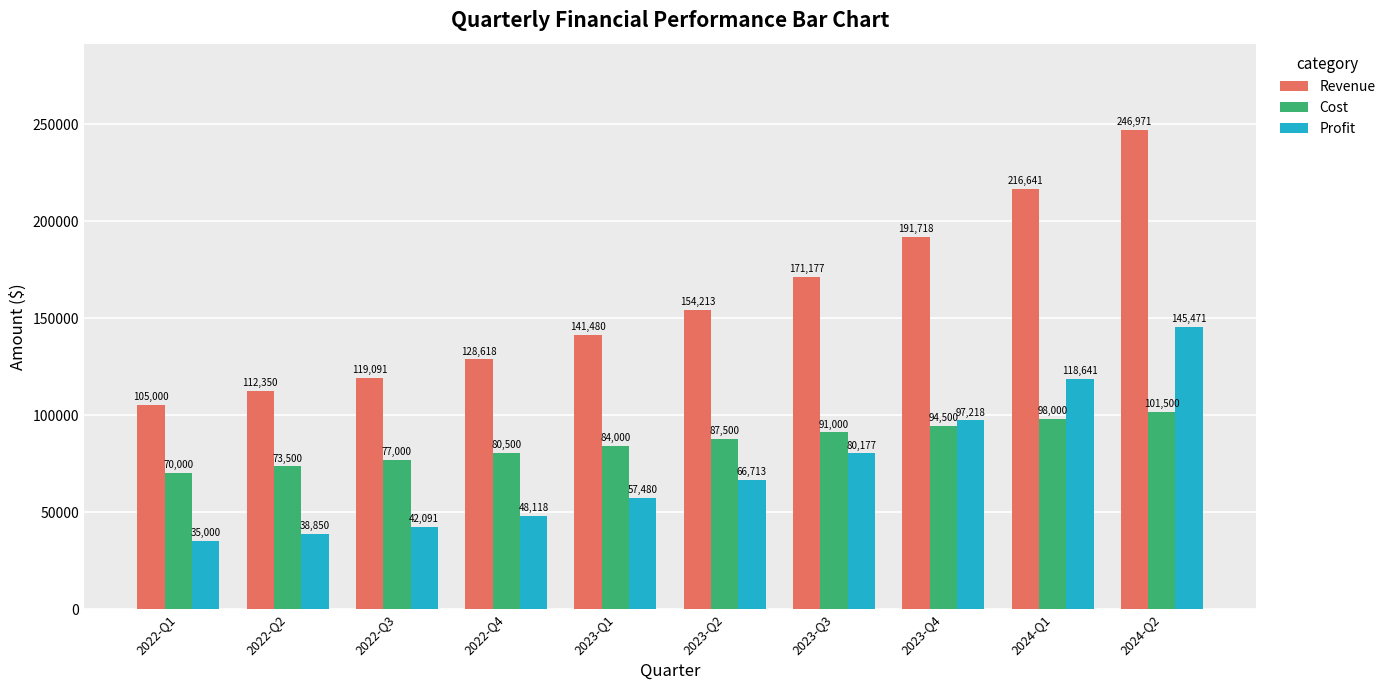

What is the difference between the Profit values at 2023-Q1 and 2022-Q3?

15389